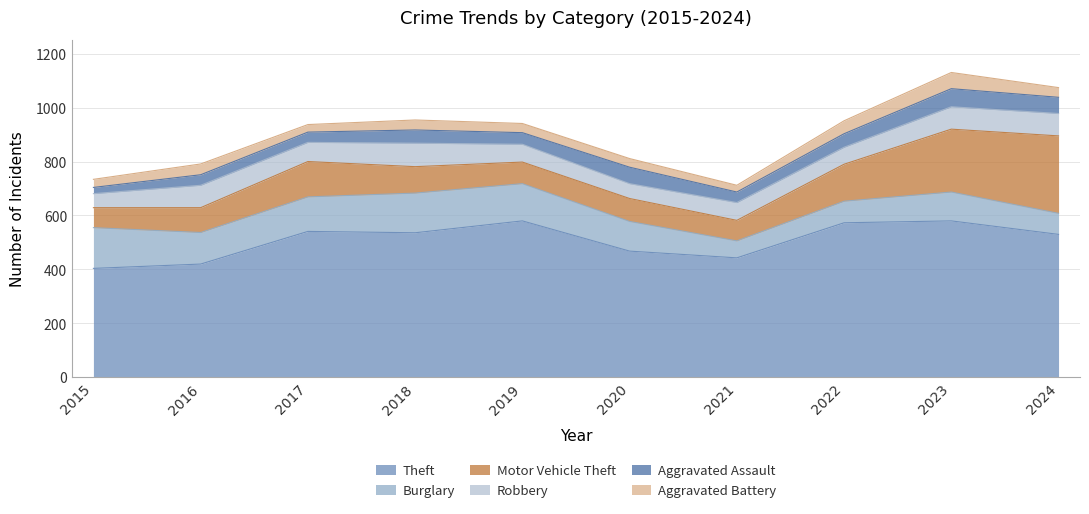

Which series has the largest range (max minus min)?

Motor Vehicle Theft